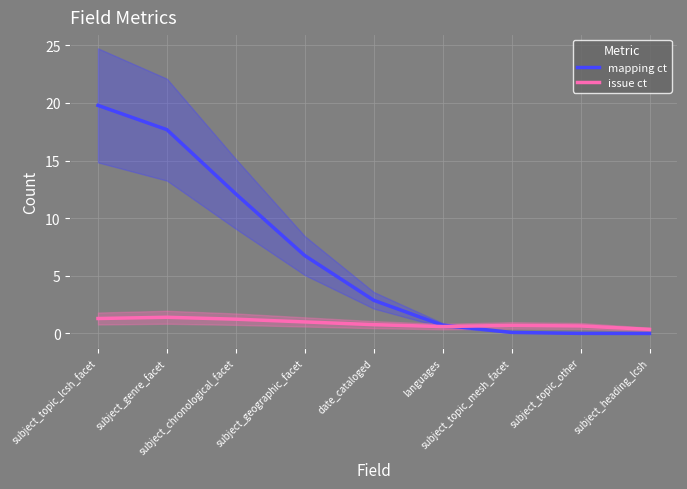

True or false: mapping ct has a value of 1.1 at languages.

False